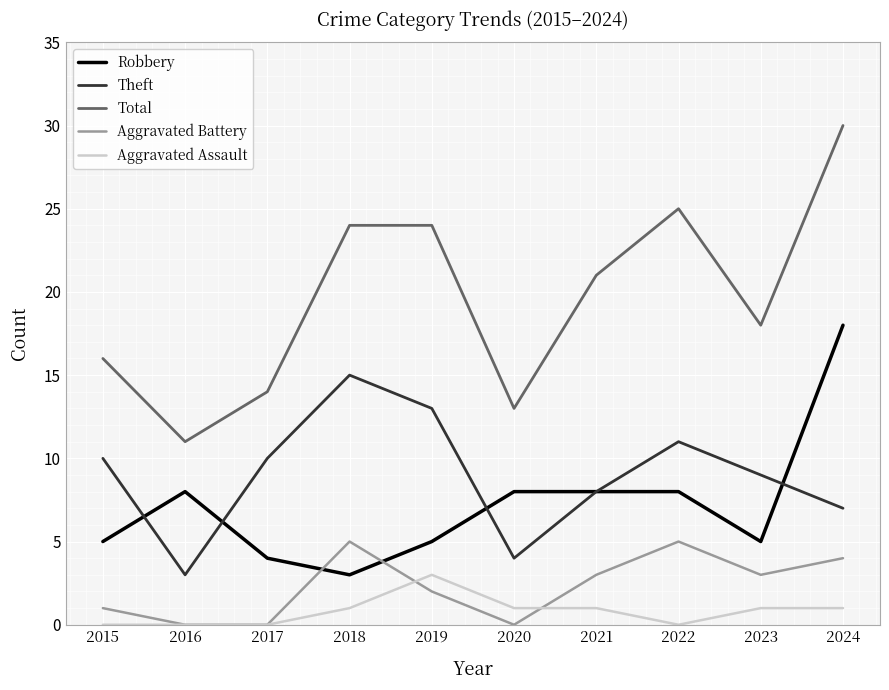

What is the difference between the highest and lowest values at 2021?

20